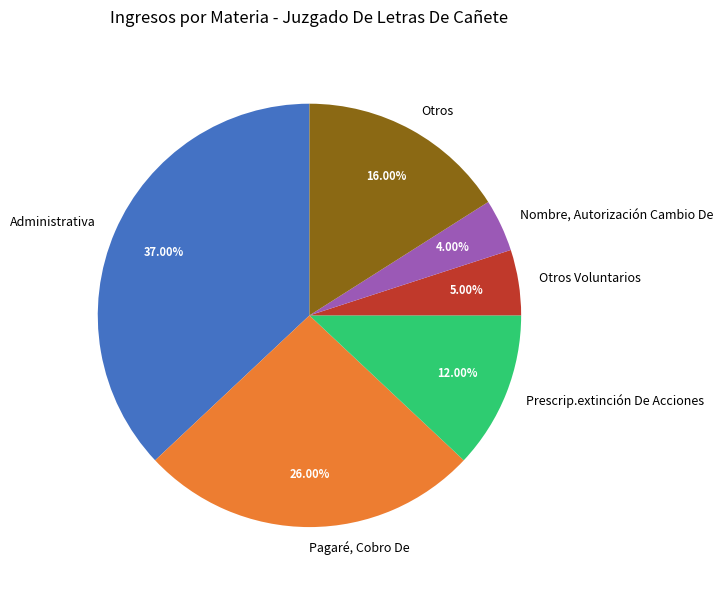

Rank the categories by value from lowest to highest.

Nombre, Autorización Cambio De, Otros Voluntarios, Prescrip.extinción De Acciones, Otros, Pagaré, Cobro De, Administrativa